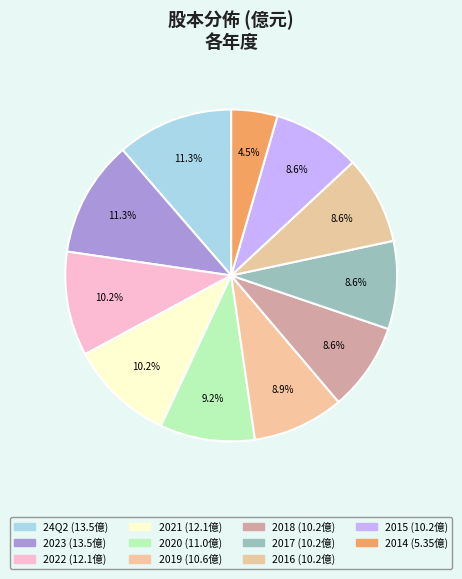

Which category has the biggest portion of the pie?

24Q2